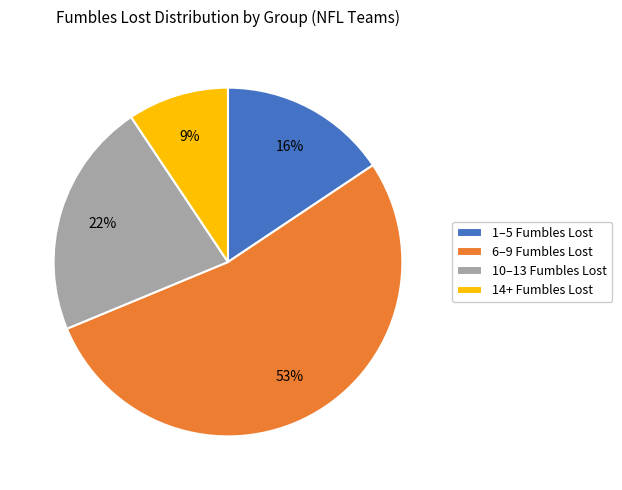

True or false: 1–5 Fumbles Lost accounts for 16% of the total.

True